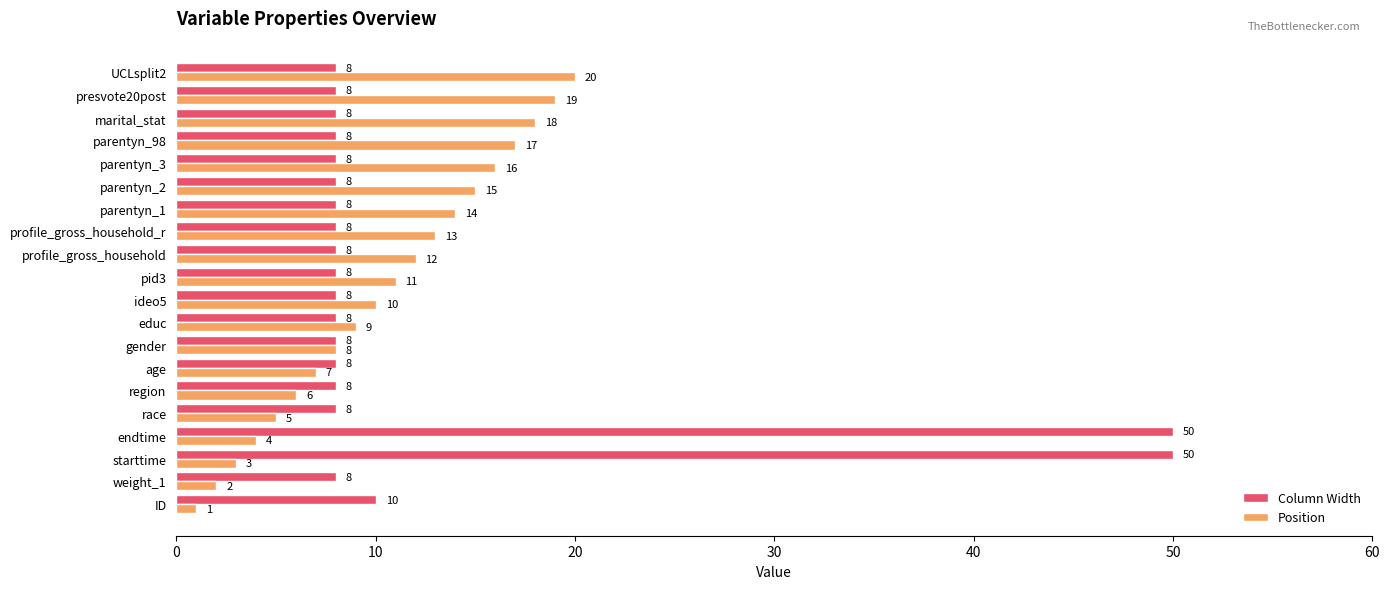

What is the difference between the maximum and minimum values in the Position series?

19